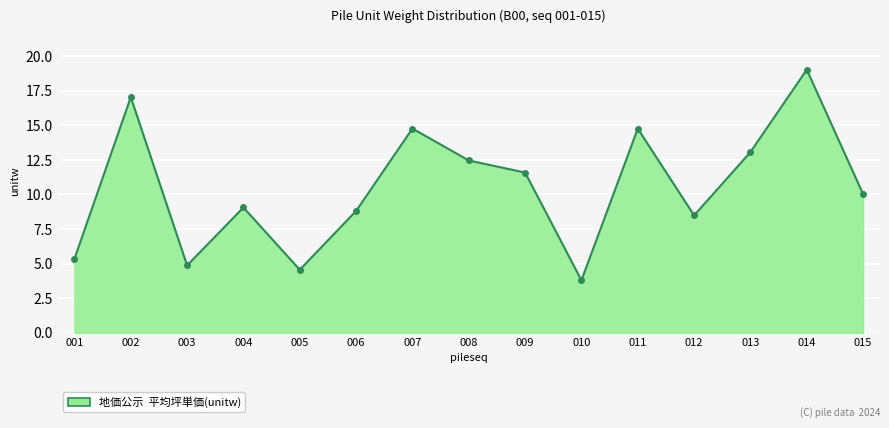

Which has a higher value, 005 or 015?

015